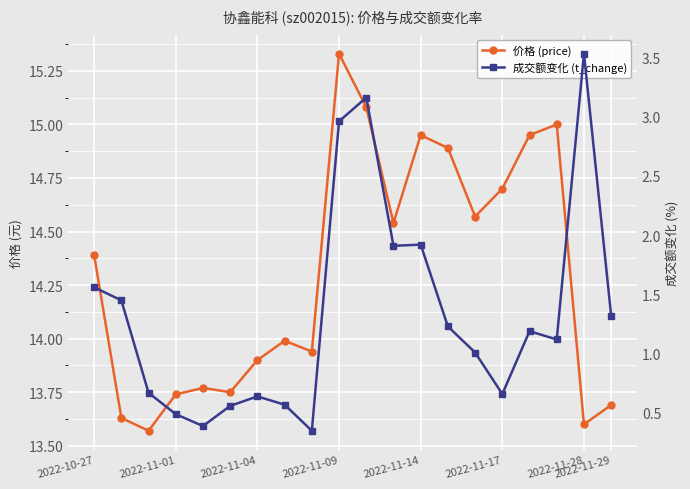

List the labels in order of 价格 (price) value, largest first.

9, 10, 17, 12, 16, 13, 15, 14, 11, 2022-10-27, 2022-11-29, 8, 2022-11-28, 2022-11-14, 2022-11-17, 2022-11-09, 19, 2022-11-01, 18, 2022-11-04